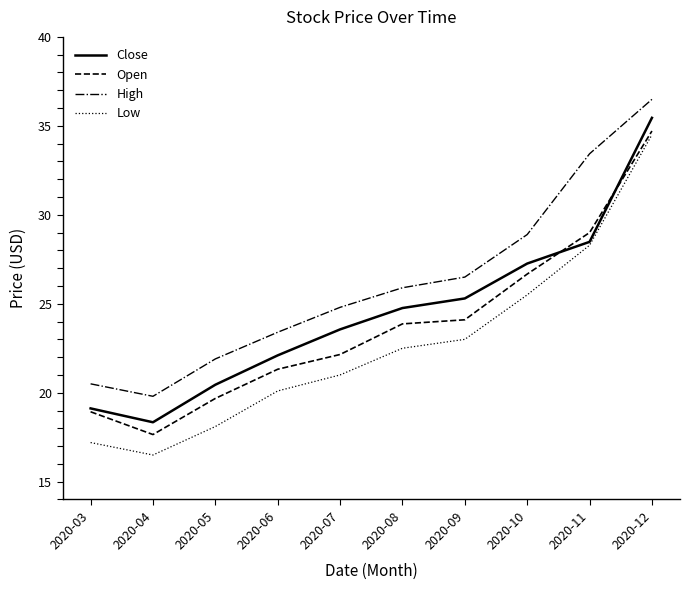

True or false: Open and Low intersect in this chart.

False